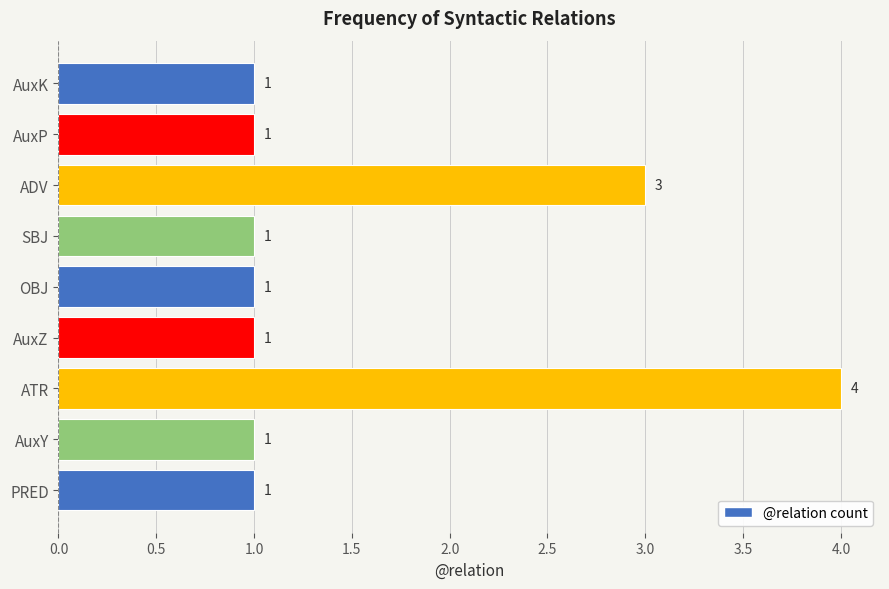

What is the sum of all values?

14